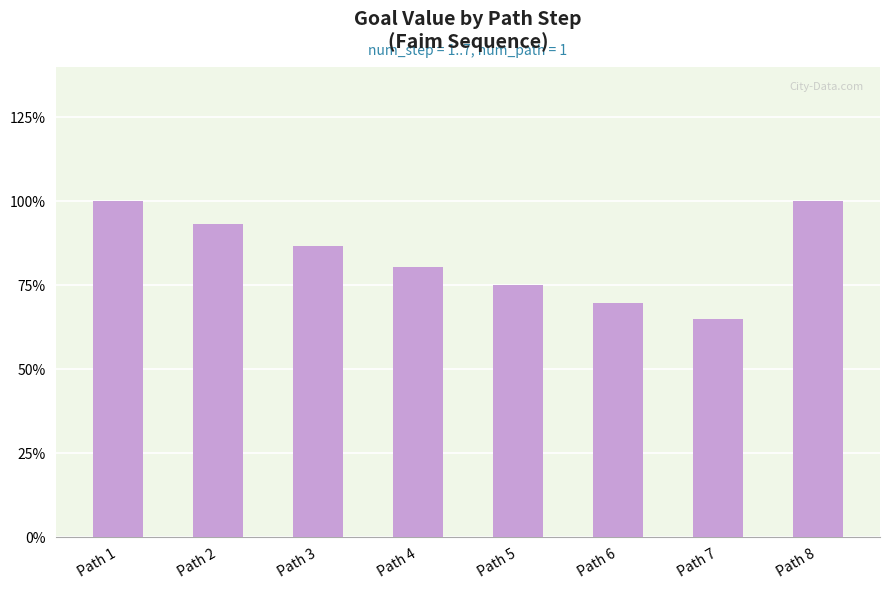

Is it true that the value at Path 4 is 0.8?

True